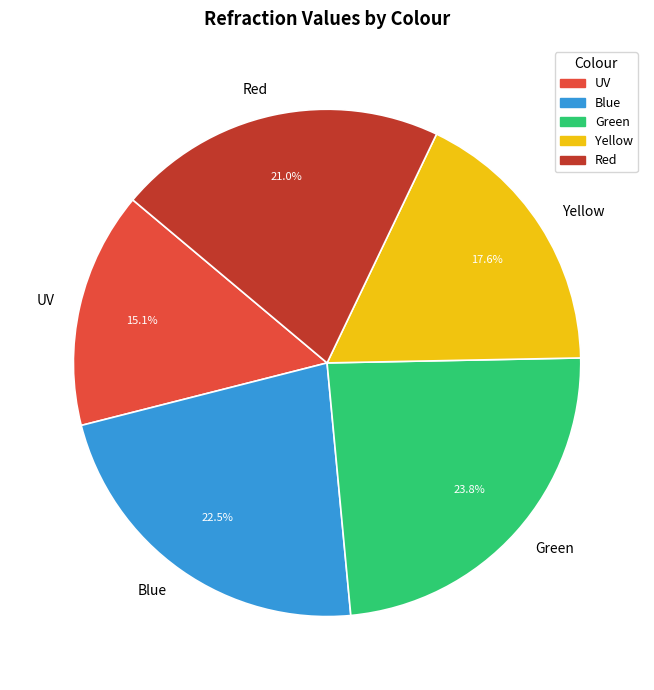

How much of the chart is everything except UV?

84.9%